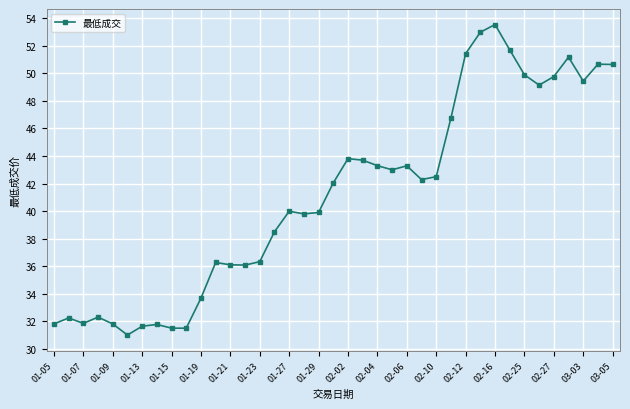

True or false: the data has more than 1 interior local peaks.

True